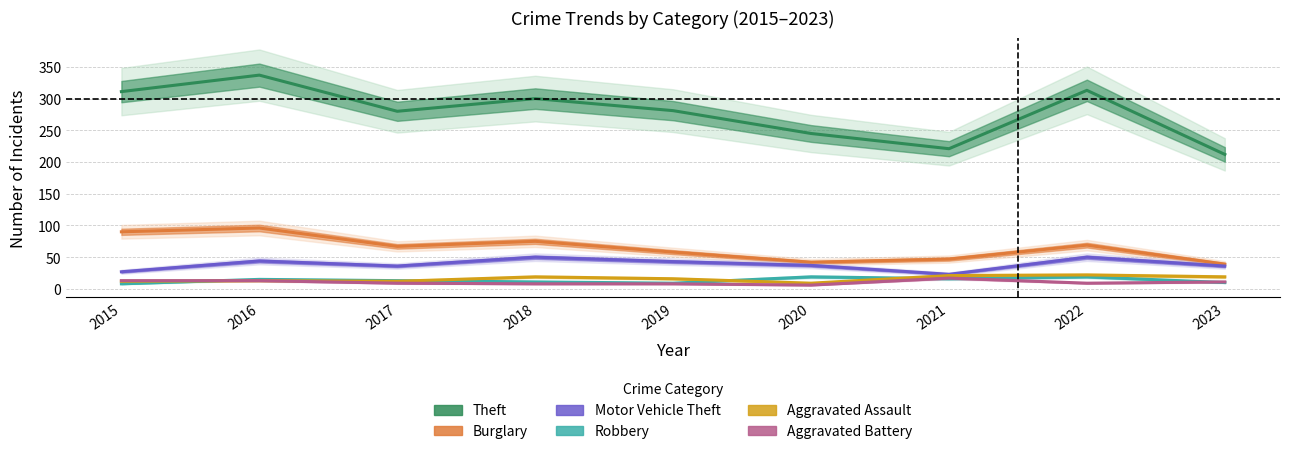

Is this an area chart (filled region under the line)?

No